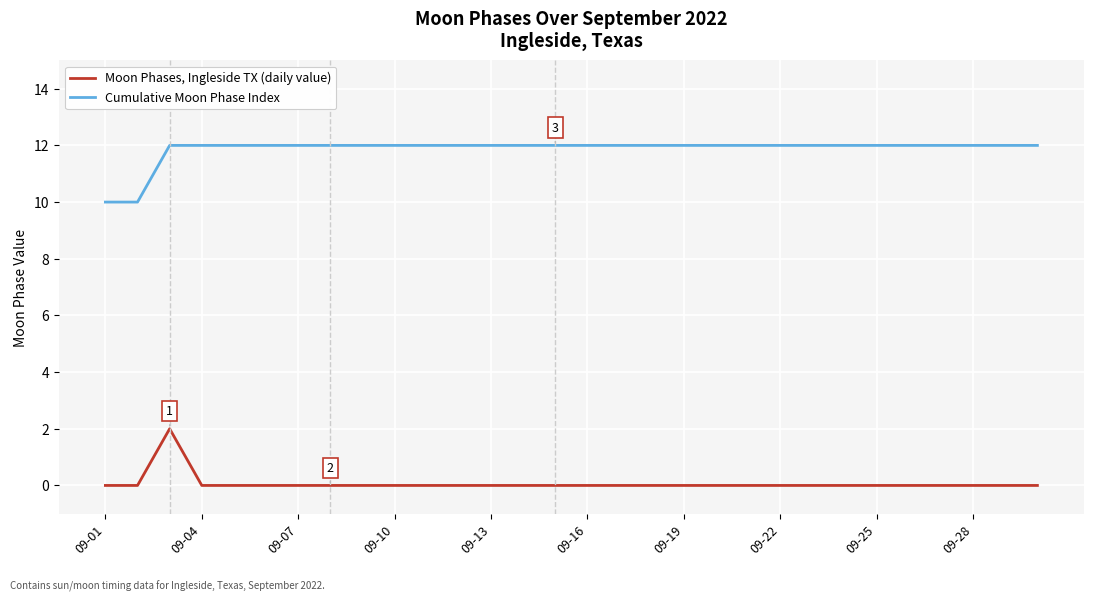

At how many categories does at least one series exceed 8?

30